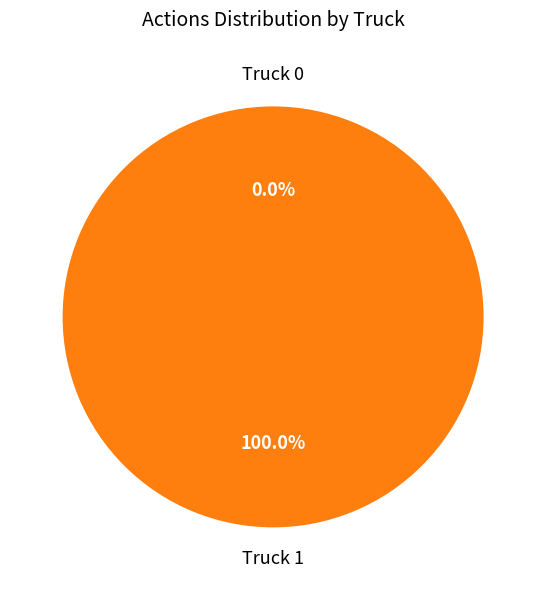

Is there any slice that represents more than half of the pie?

Yes